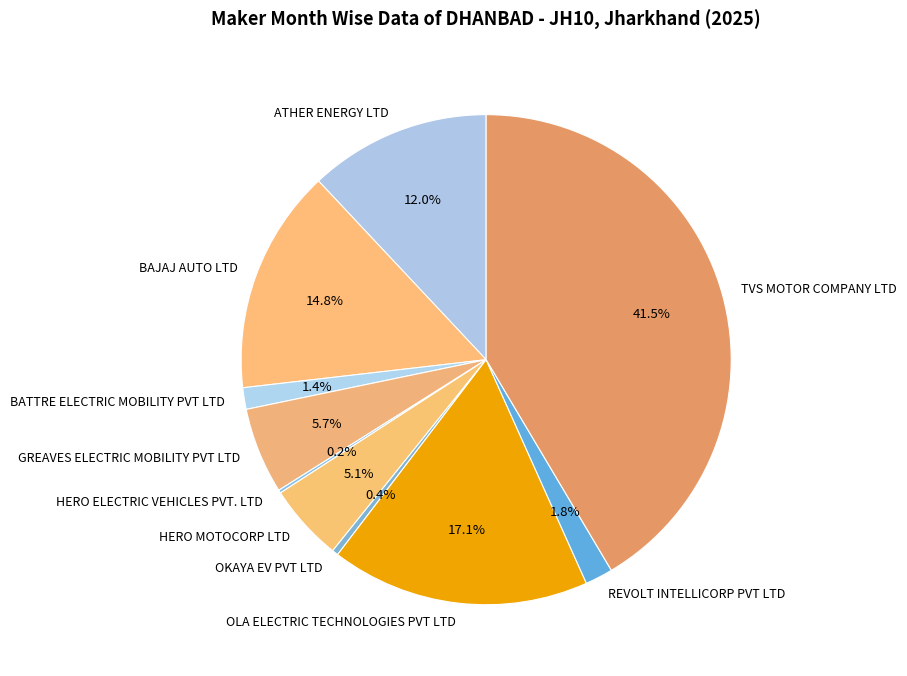

To the nearest percent, what percentage of the pie is GREAVES ELECTRIC MOBILITY PVT LTD?

6%